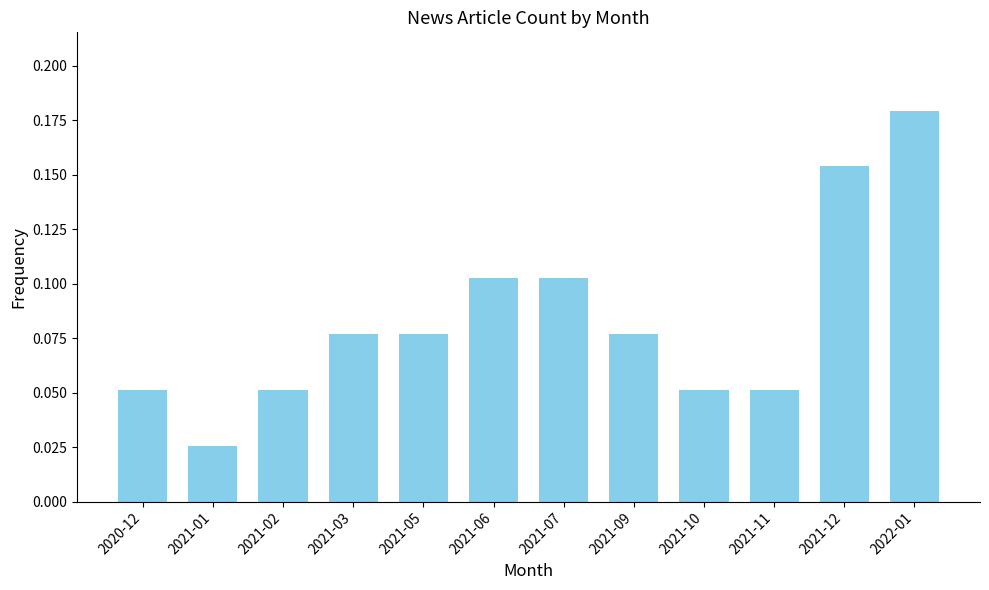

What is the label of the 10th bar from the right?

2021-02